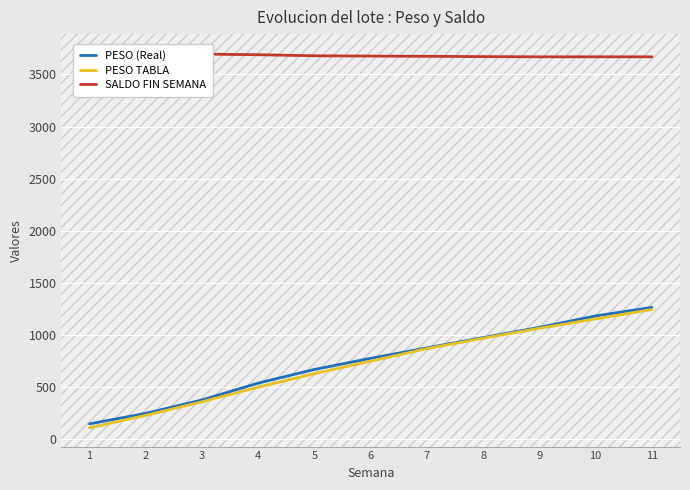

How many lines are shown in the chart?

3